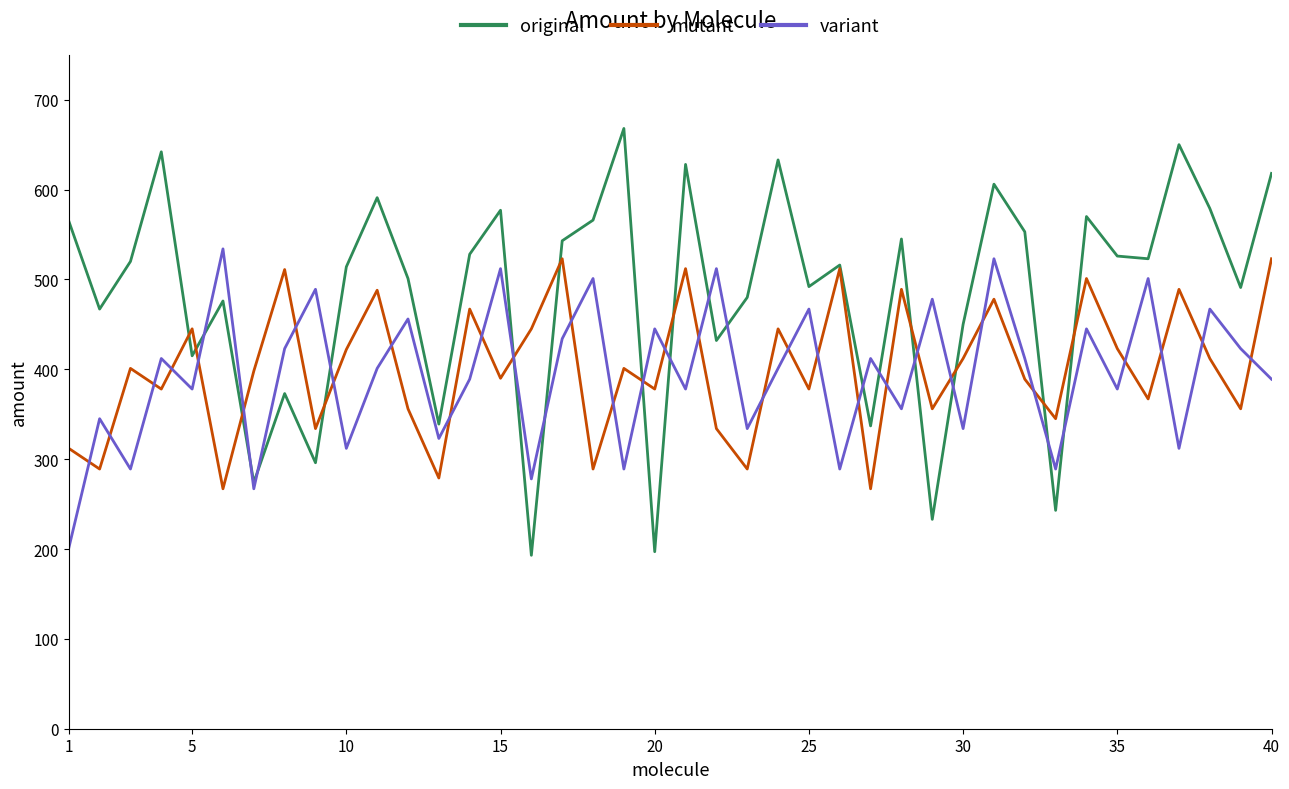

Which series has the widest spread of values?

original